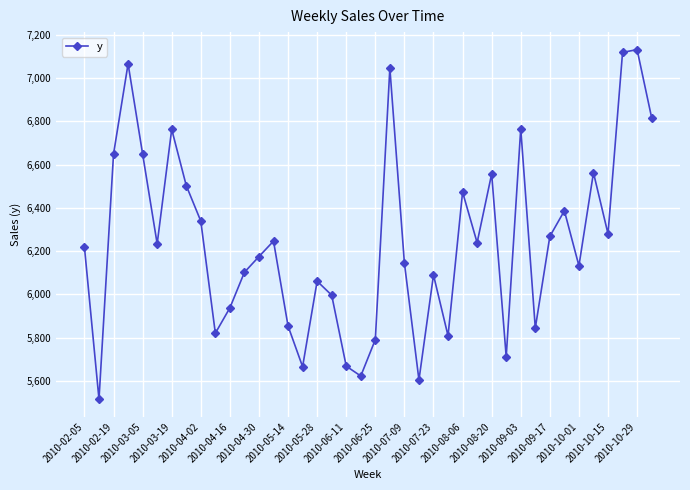

How many distinct data groups are displayed?

1